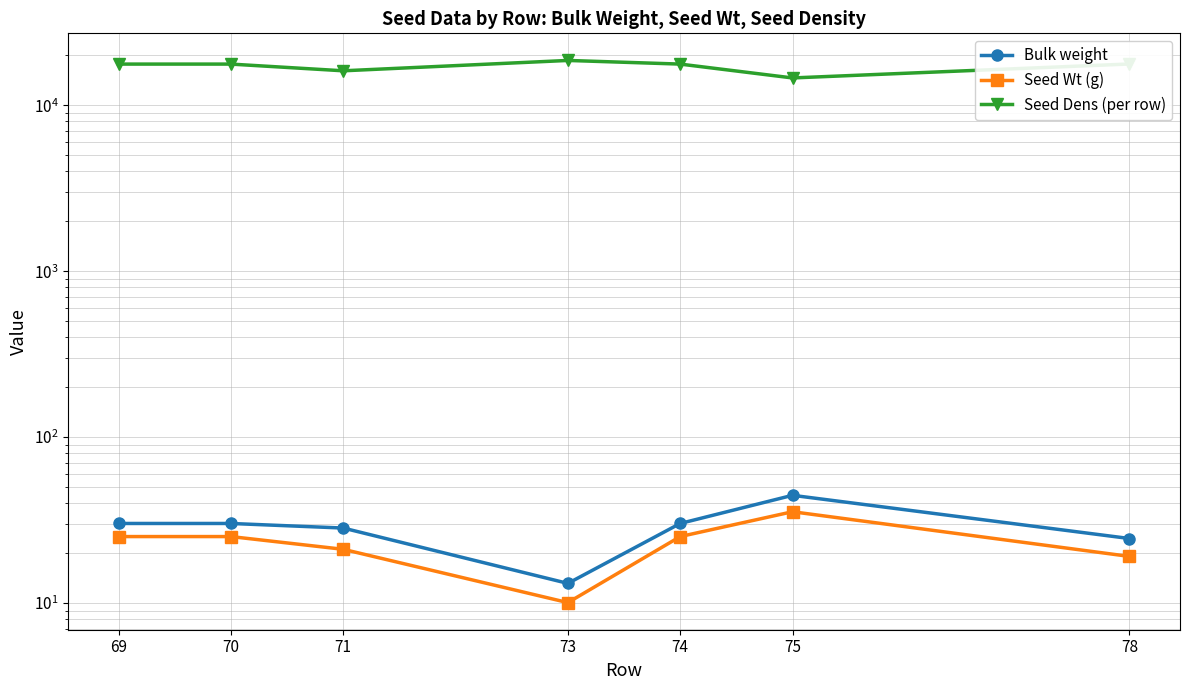

Count the number of data series in this chart.

3